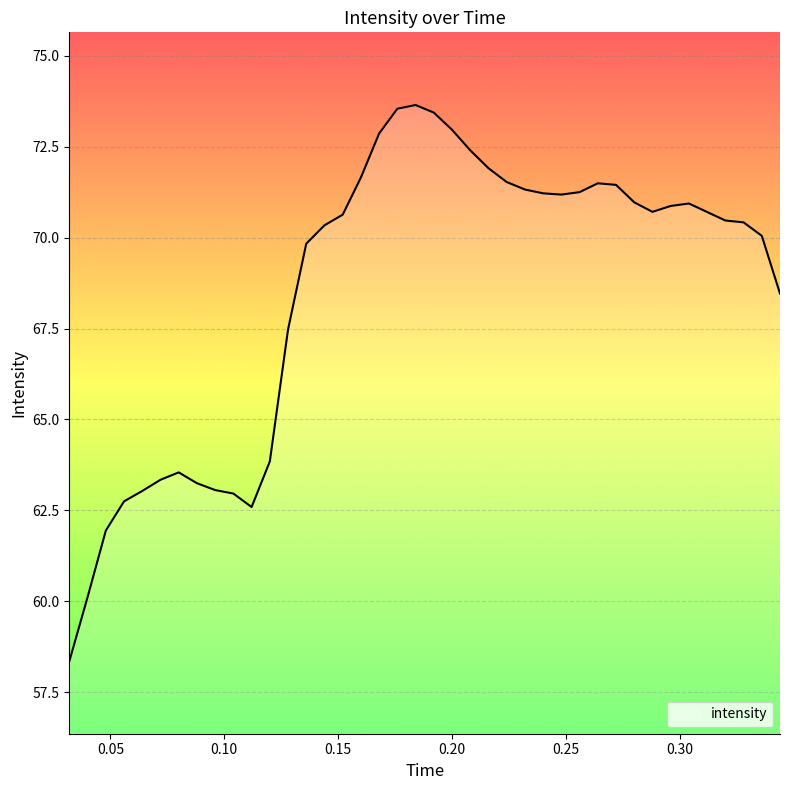

What is the maximum value shown in the chart?

73.7